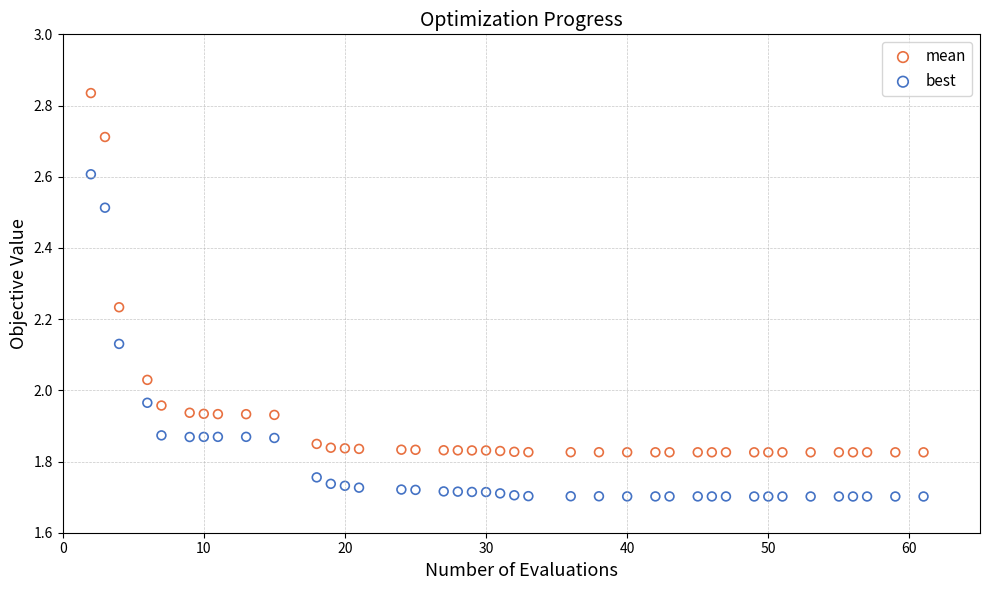

Which series has the largest Y range (max minus min)?

mean